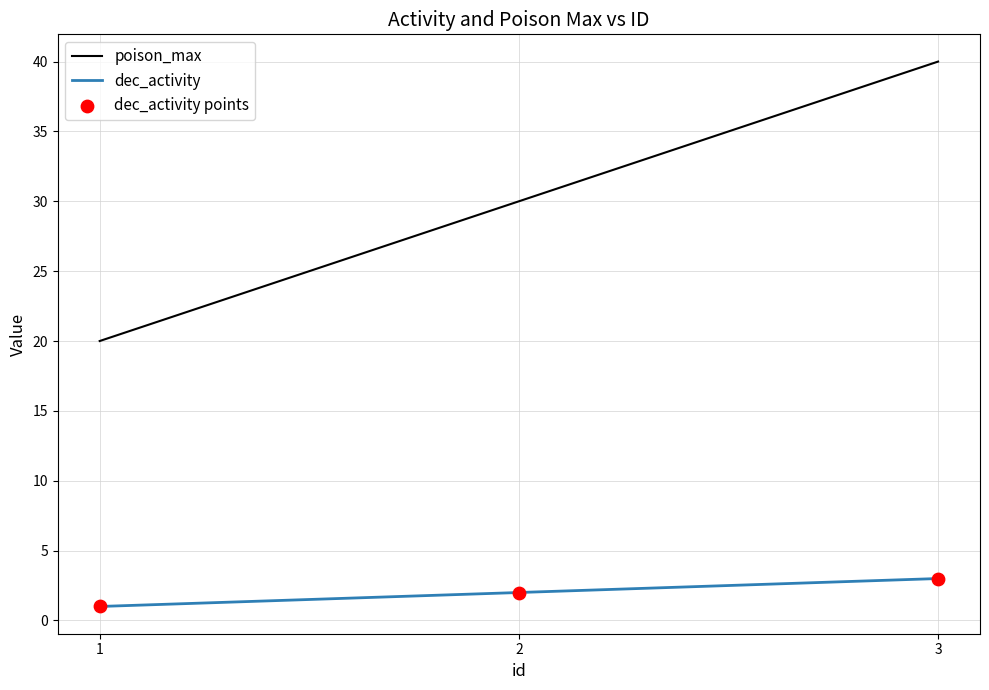

At which category is the sum across all series the highest?

3